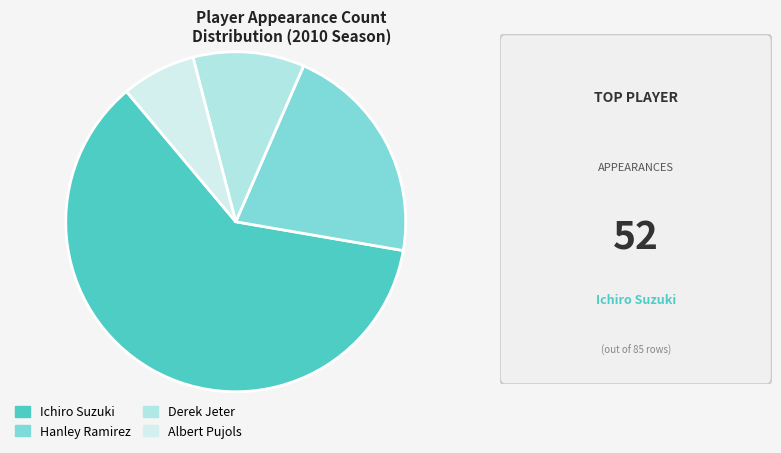

True or false: Derek Jeter accounts for 23% of the total.

False